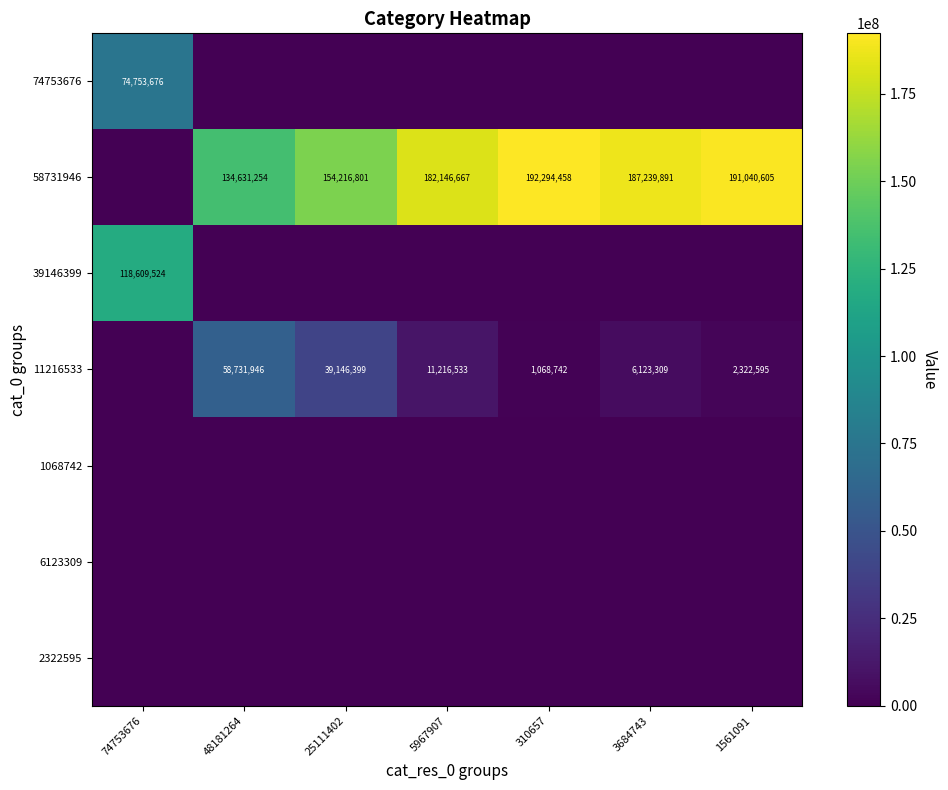

What is the difference between the highest and lowest values at 5967907?

182146667